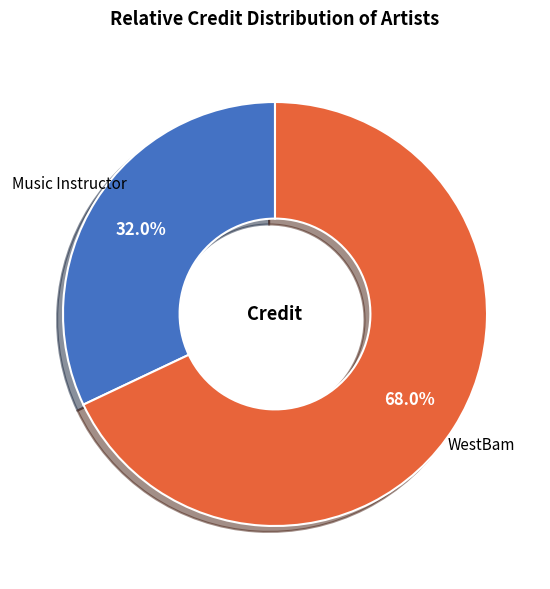

Which has a higher value, WestBam or Music Instructor?

WestBam